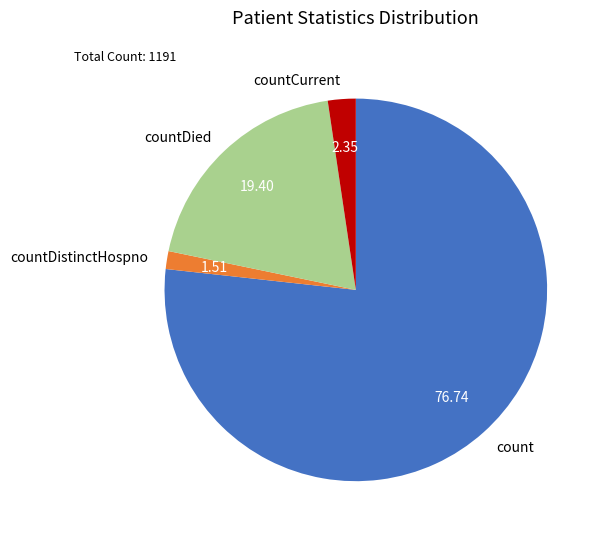

Combined, do count and countCurrent account for over 50%?

Yes